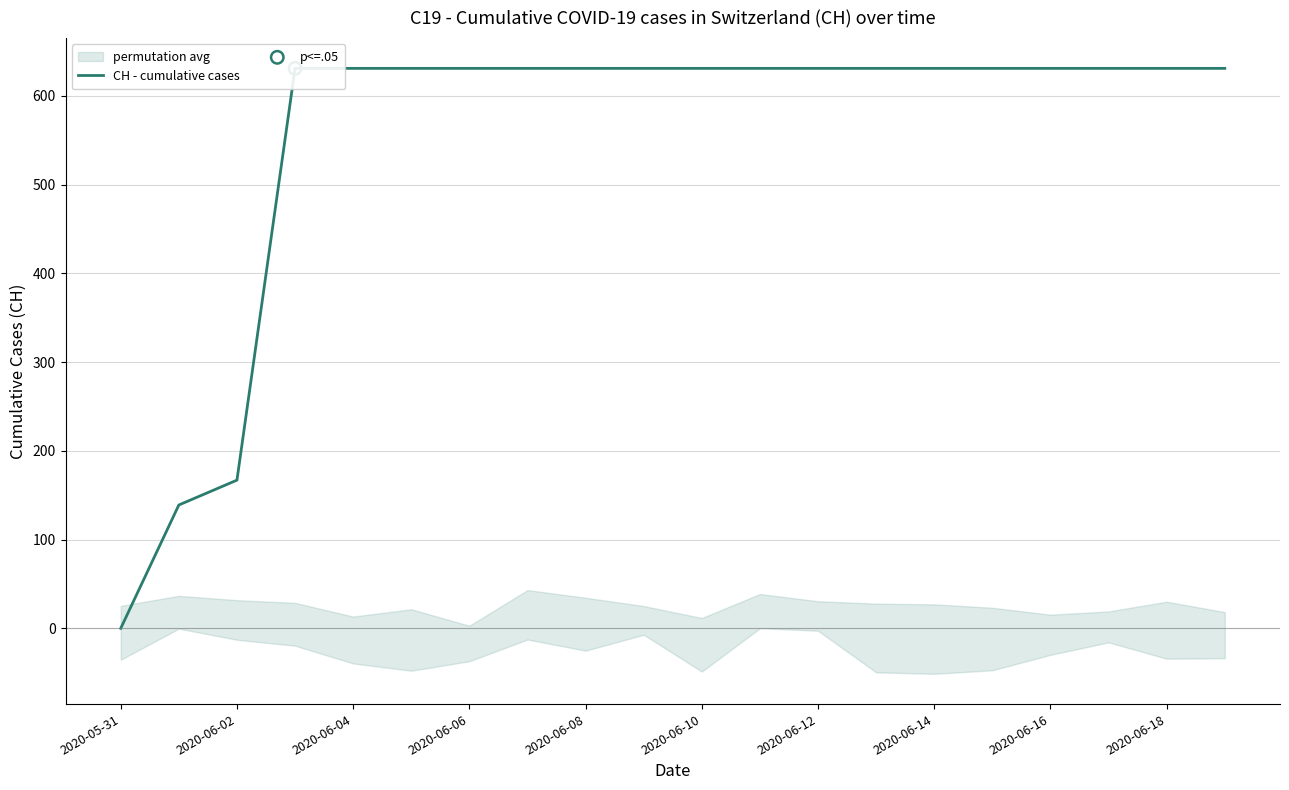

Which has a higher value, 2020-06-02 or 2020-06-18?

2020-06-18